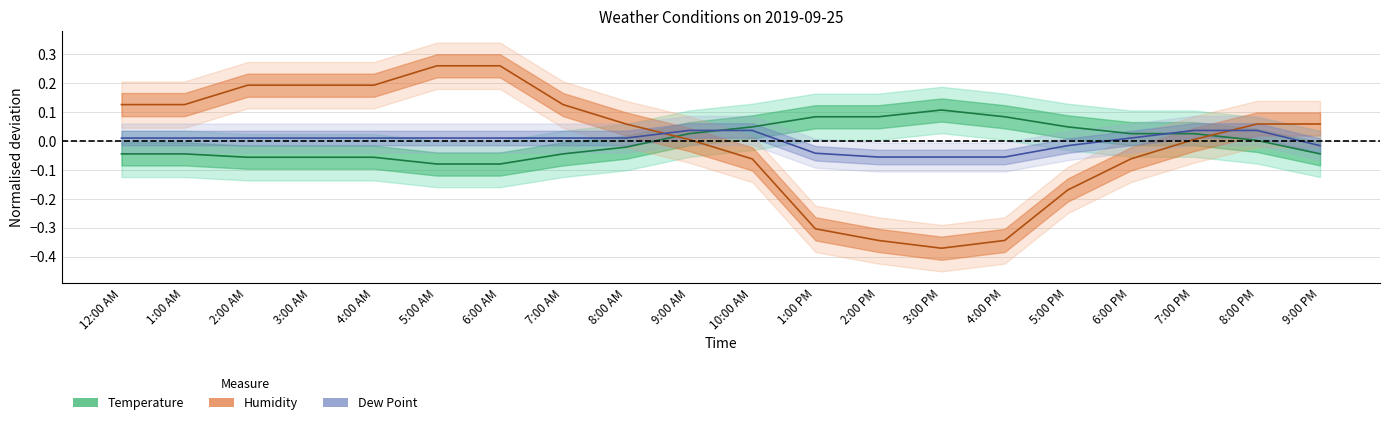

Where do Temperature and Dew Point first cross each other?

9:00 AM and 10:00 AM